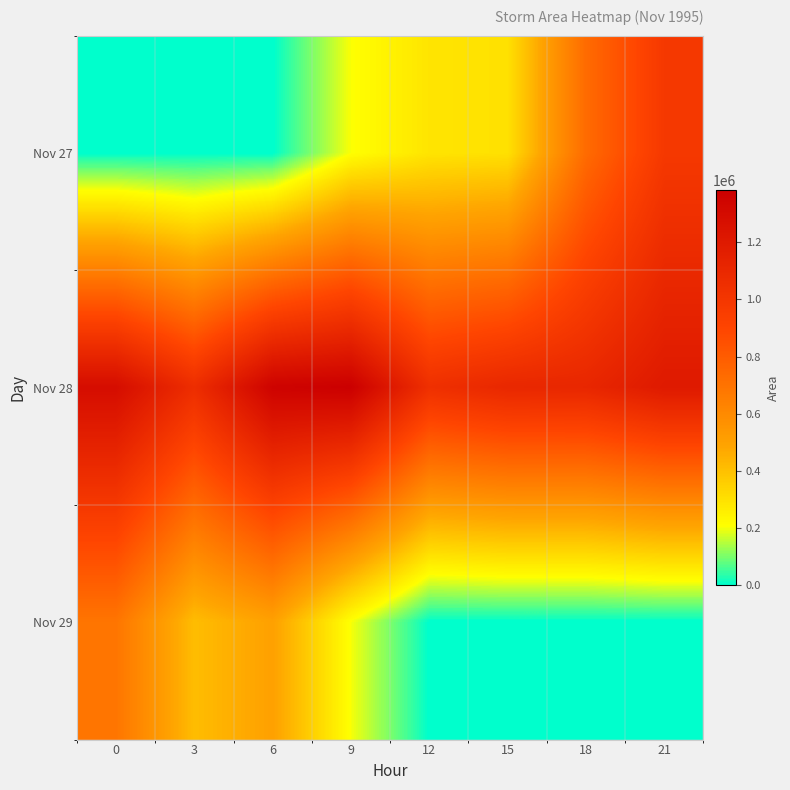

What is the total value across all series at 15?

1403750